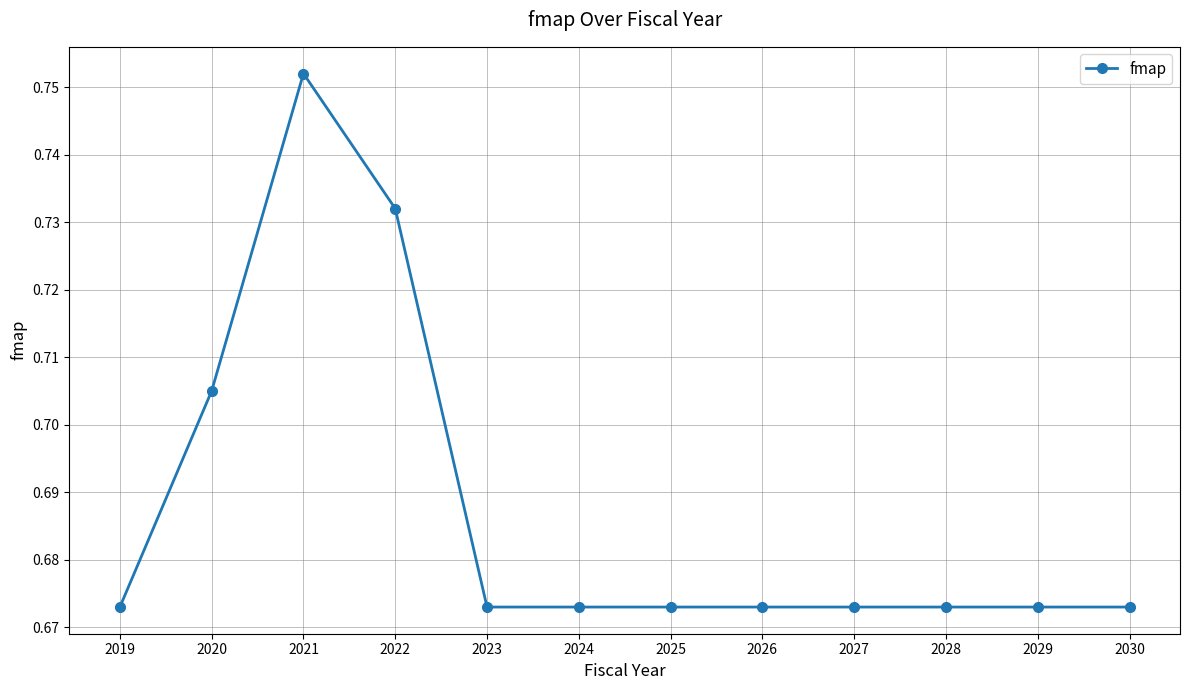

Is it true that the value at 2020 is 0.2?

False